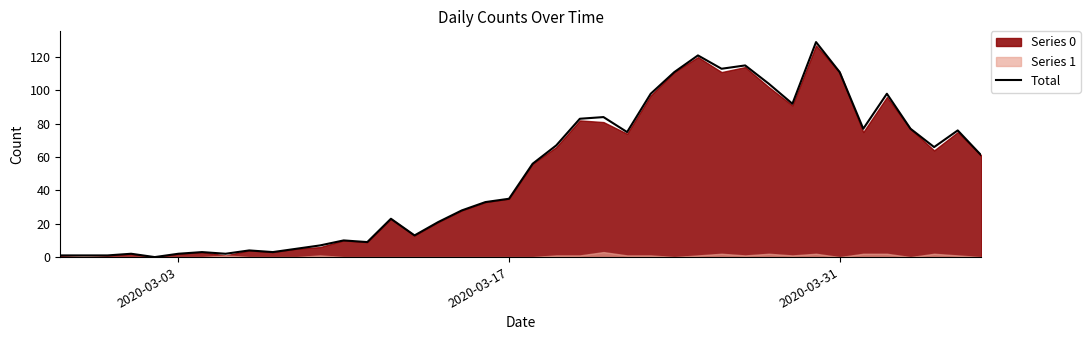

True or false: the data shows 42 at 17.

False